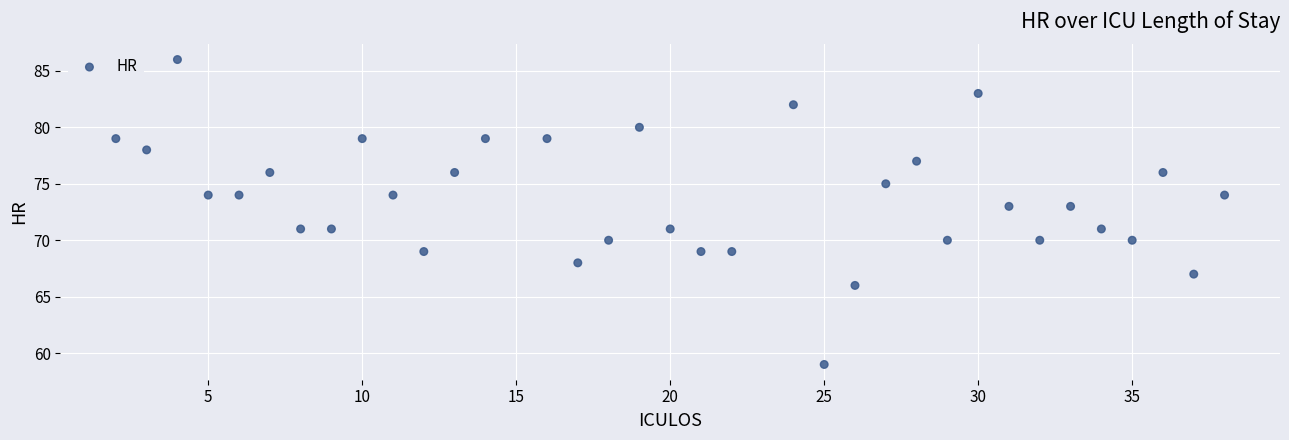

What is the range of X values (max minus min)?

36